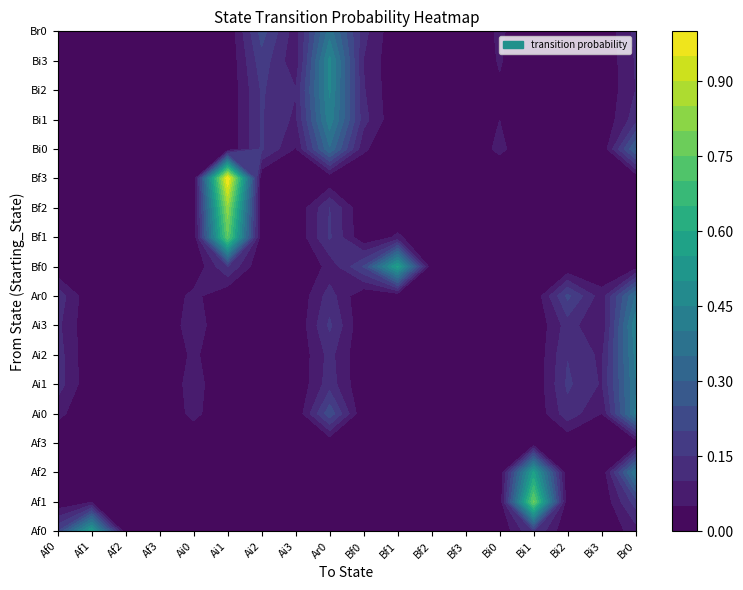

What is the sum of all Bi1 values?

1.0